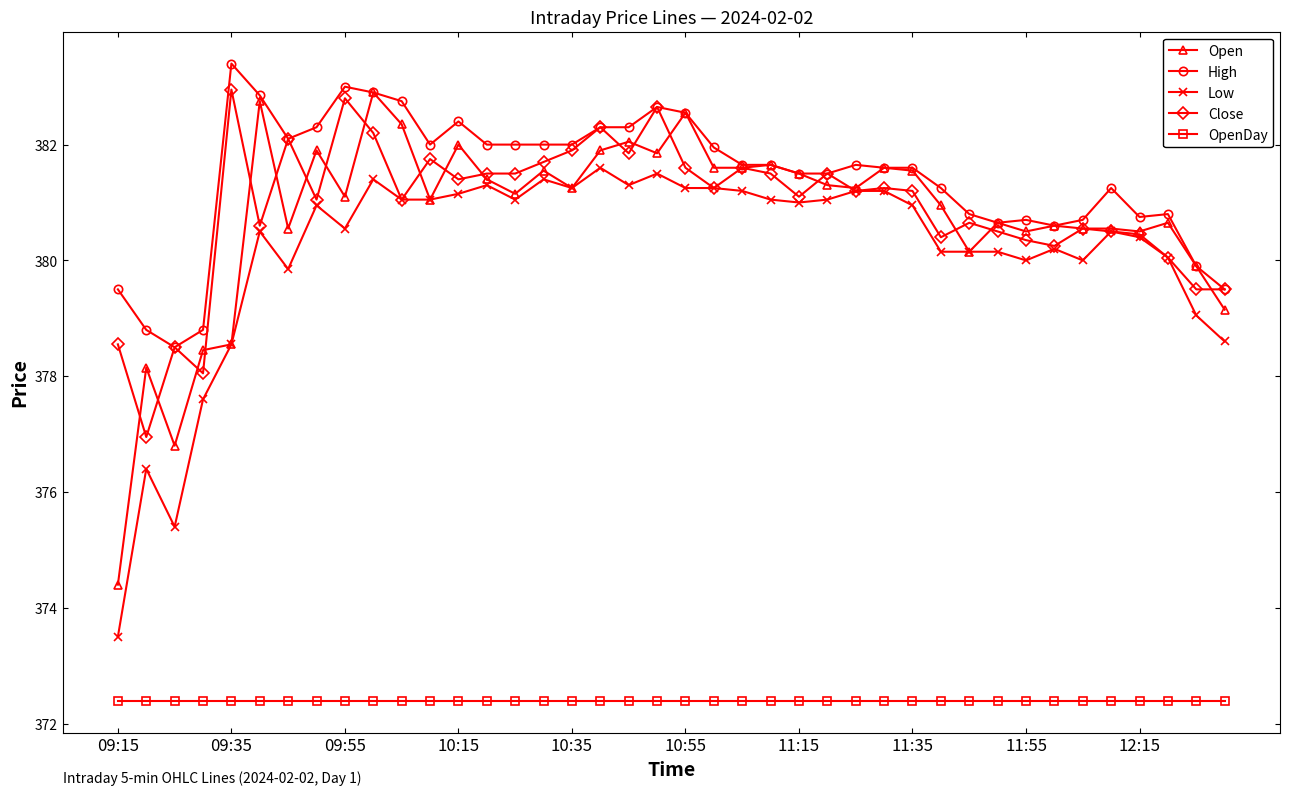

What is the value of the OpenDay point at the 34th from the left?

372.4